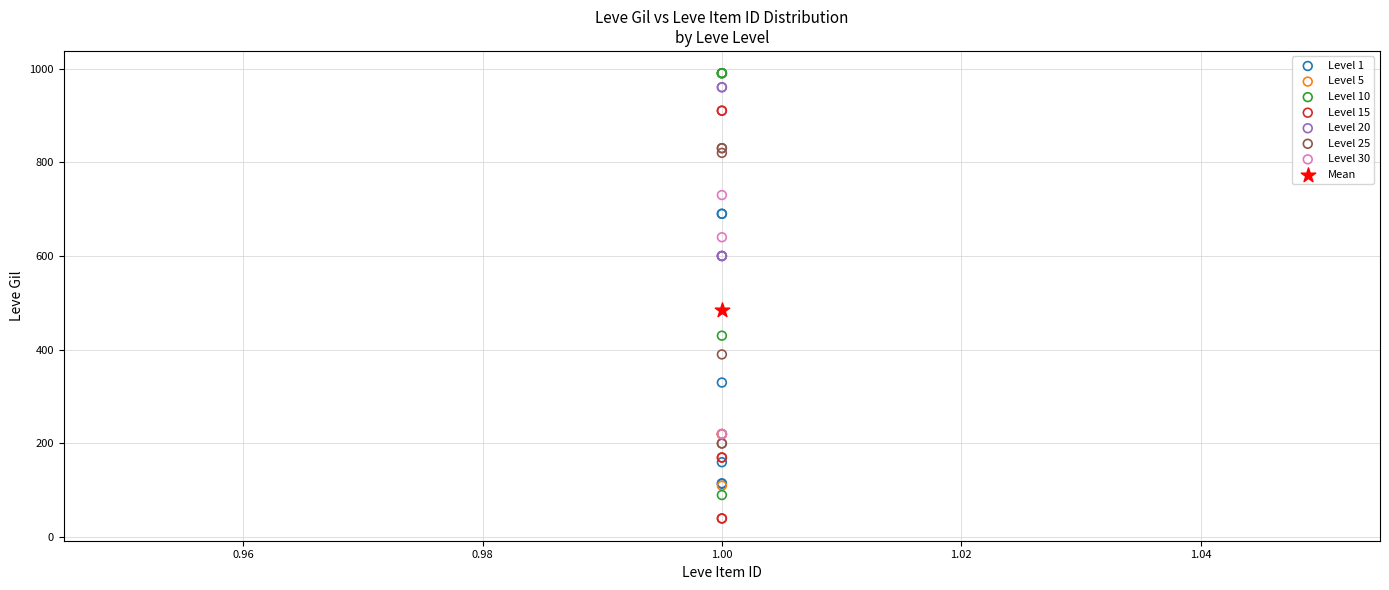

What are all the series names shown in the legend?

Level 1, Level 5, Level 10, Level 15, Level 20, Level 25, Level 30, Mean